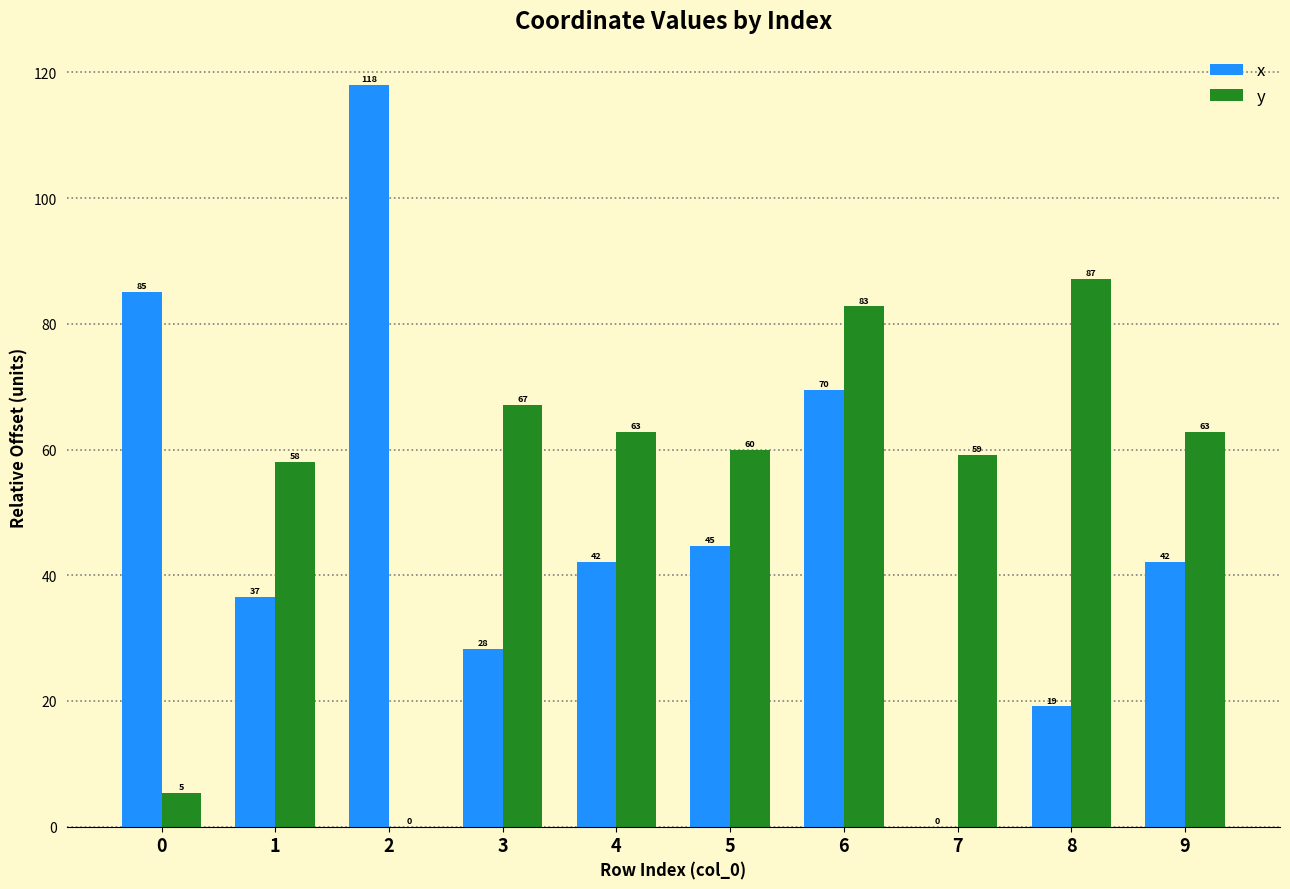

What is the sum of all x values?

485.3